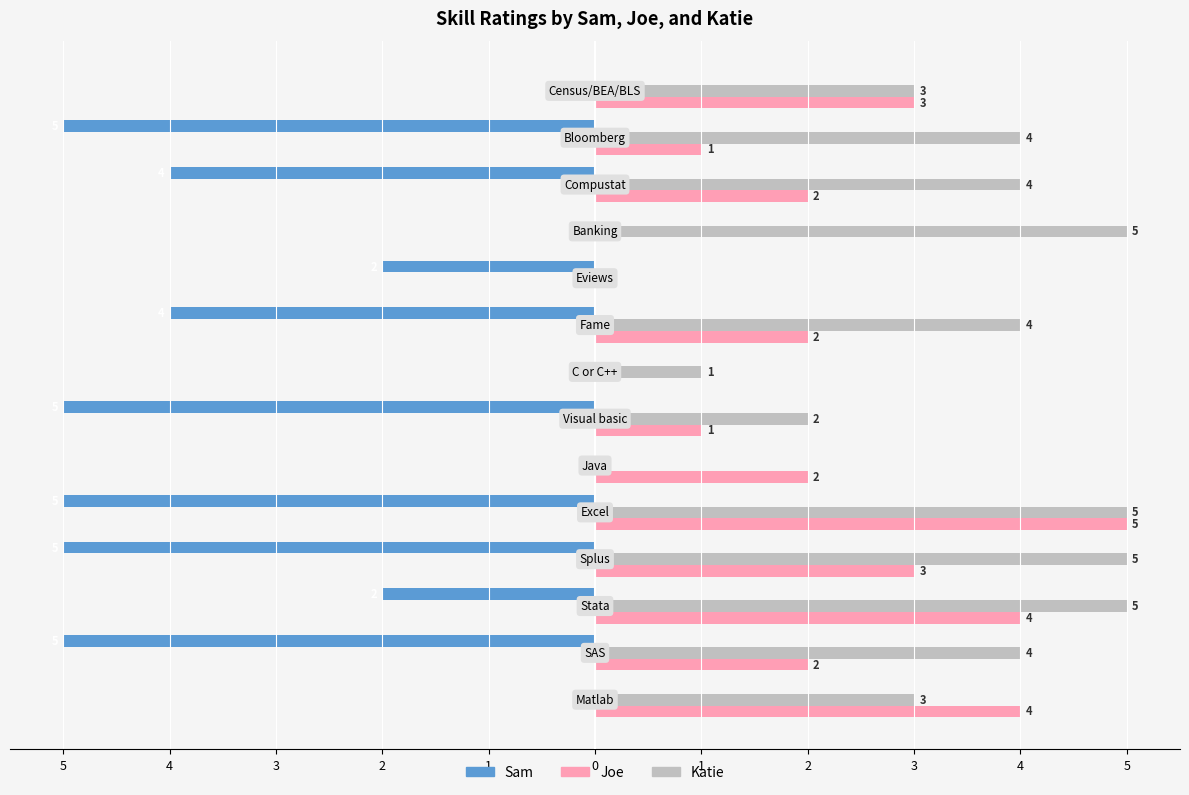

What are all the series names shown in the legend?

Sam, Joe, Katie